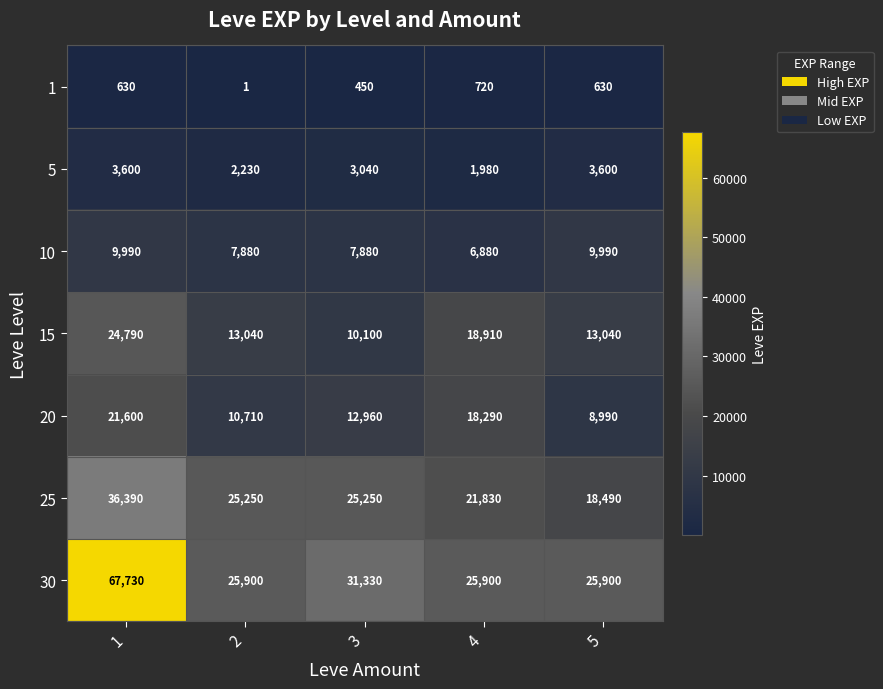

What is the maximum value for 5?

3600